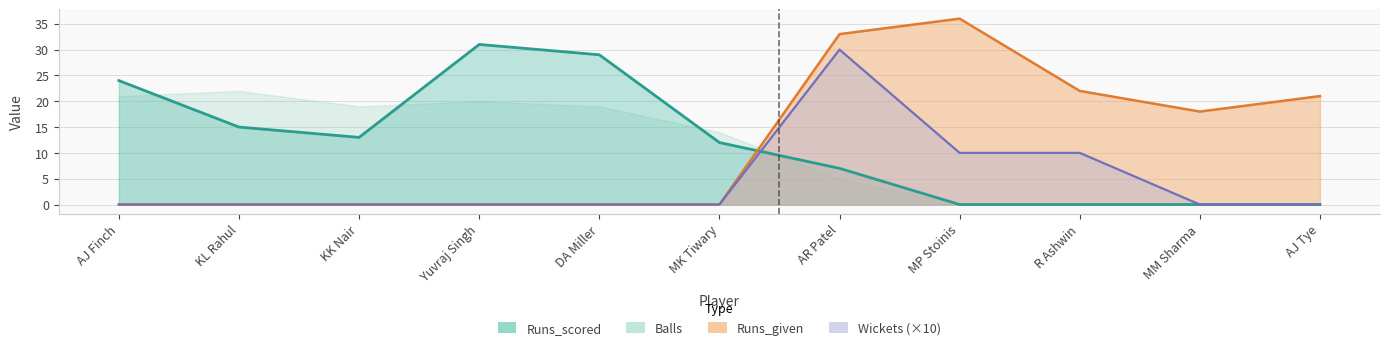

List the labels in order of Runs_given value, largest first.

MP Stoinis, AR Patel, R Ashwin, AJ Tye, MM Sharma, AJ Finch, KL Rahul, KK Nair, Yuvraj Singh, DA Miller, MK Tiwary